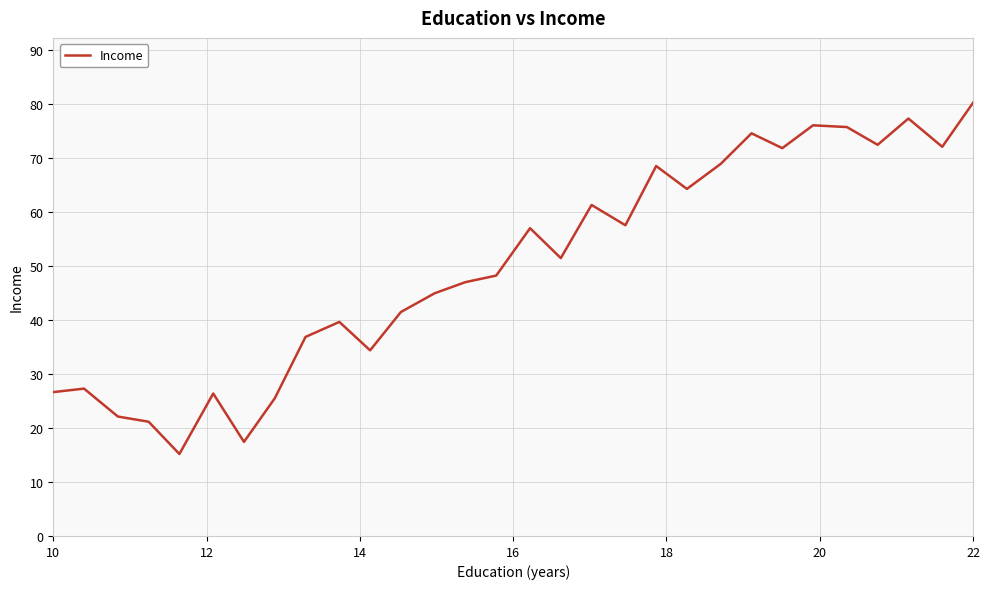

What is the smallest value displayed?

15.2